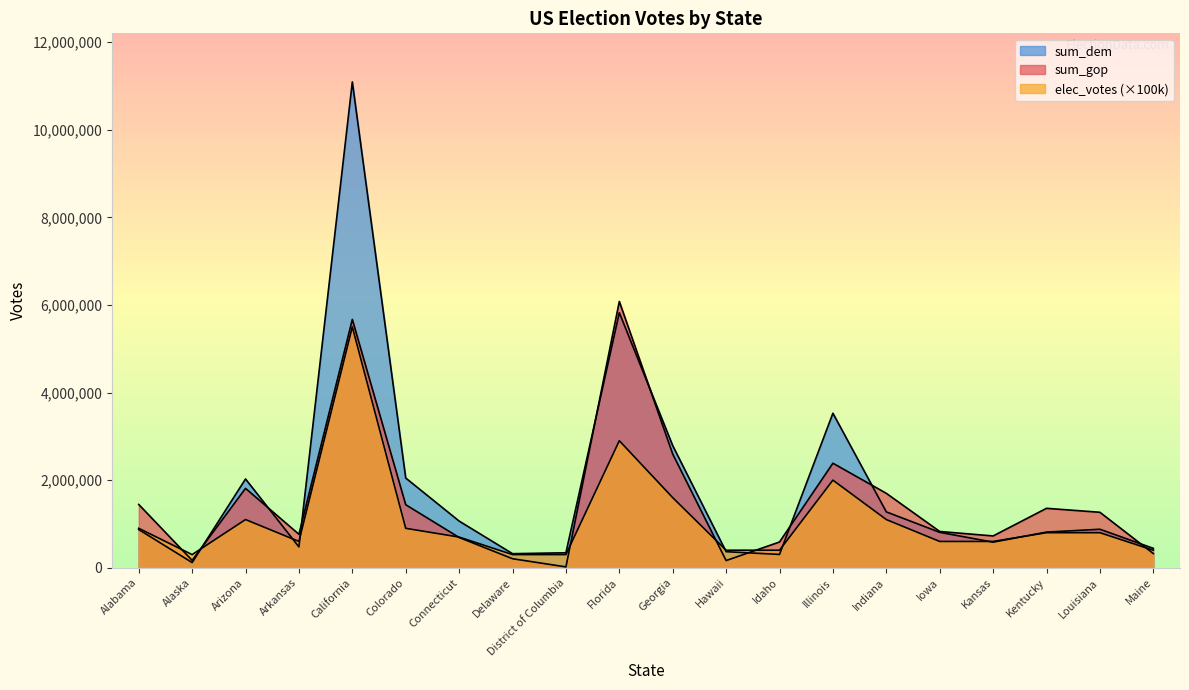

What is the smallest value displayed?

19095